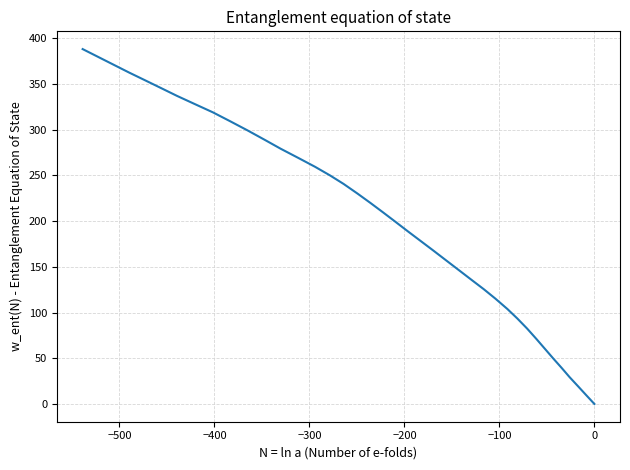

The value at −100 is 72.7. True or false?

False